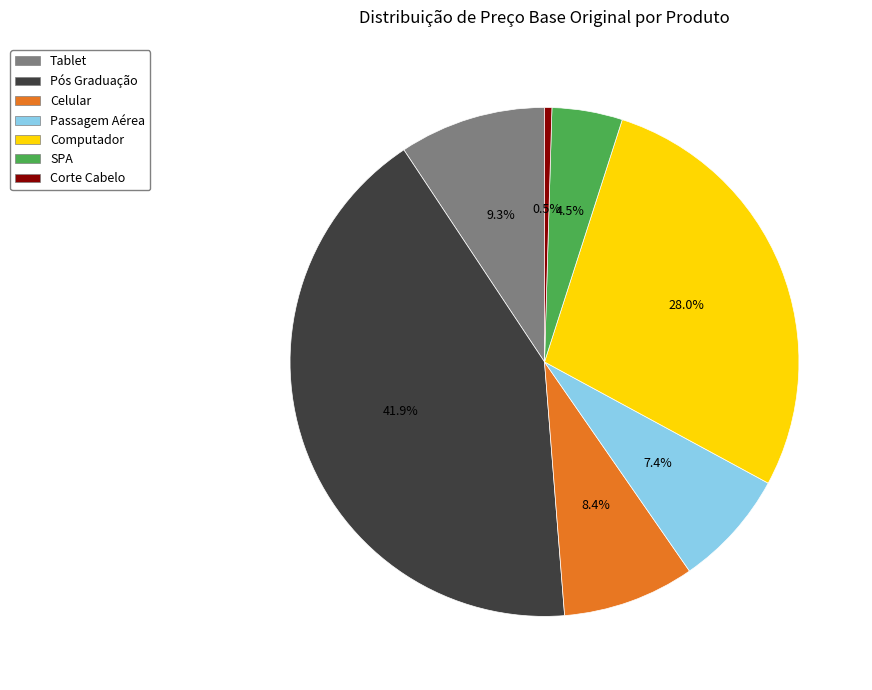

Does any single category account for the majority?

No